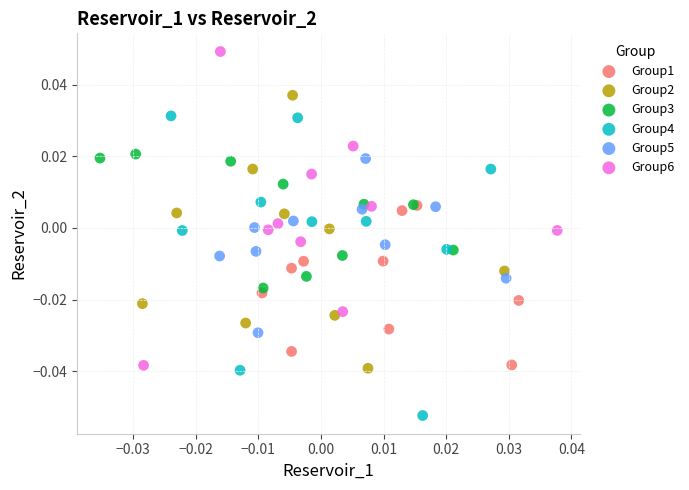

Which series contains the lowest Y value?

Group4